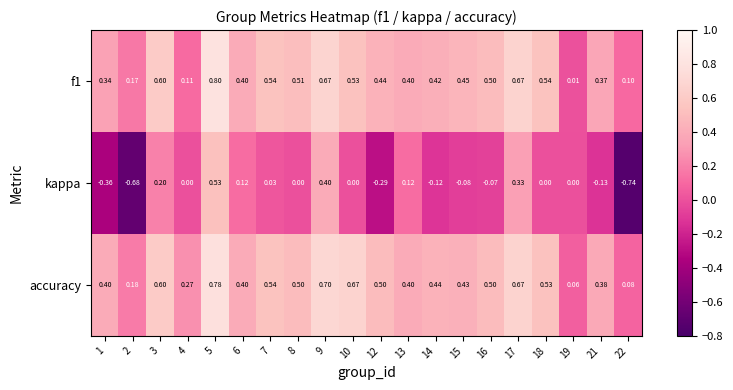

Which series changed the most between 4 and 22?

kappa